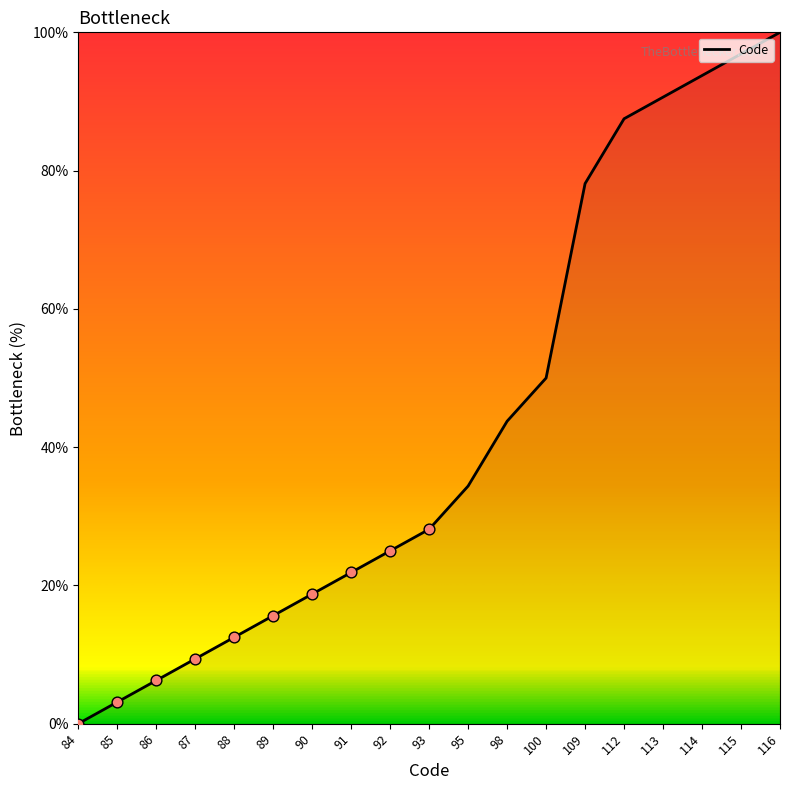

Approximately how many times larger is the value at 109 compared to 92?

3.1